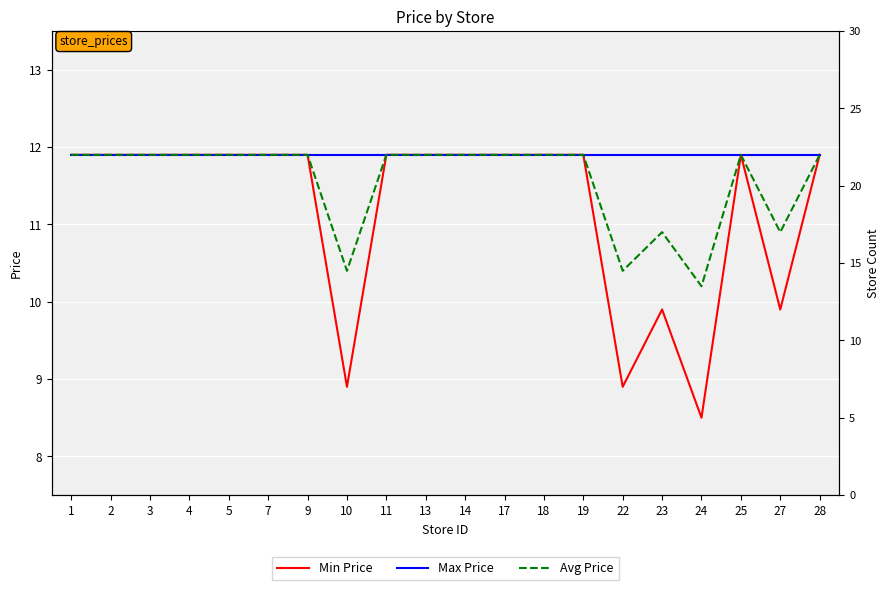

How many data points in Min Price are above 11?

15